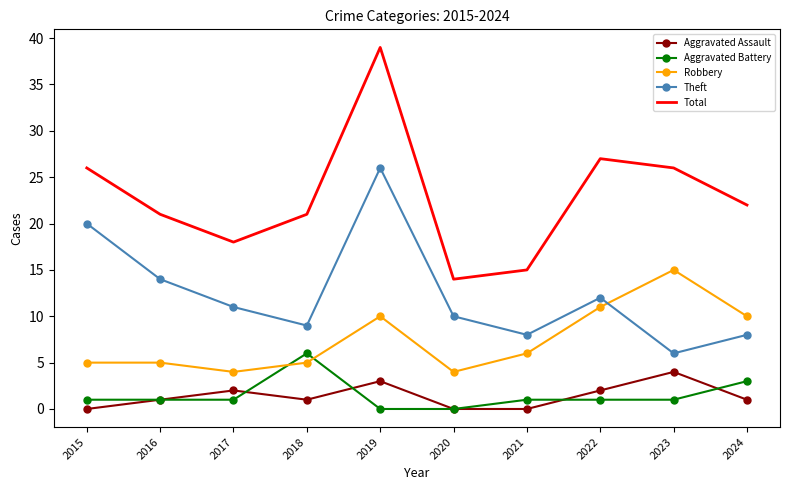

After their last crossing, which series has the higher values: Robbery or Theft?

Robbery